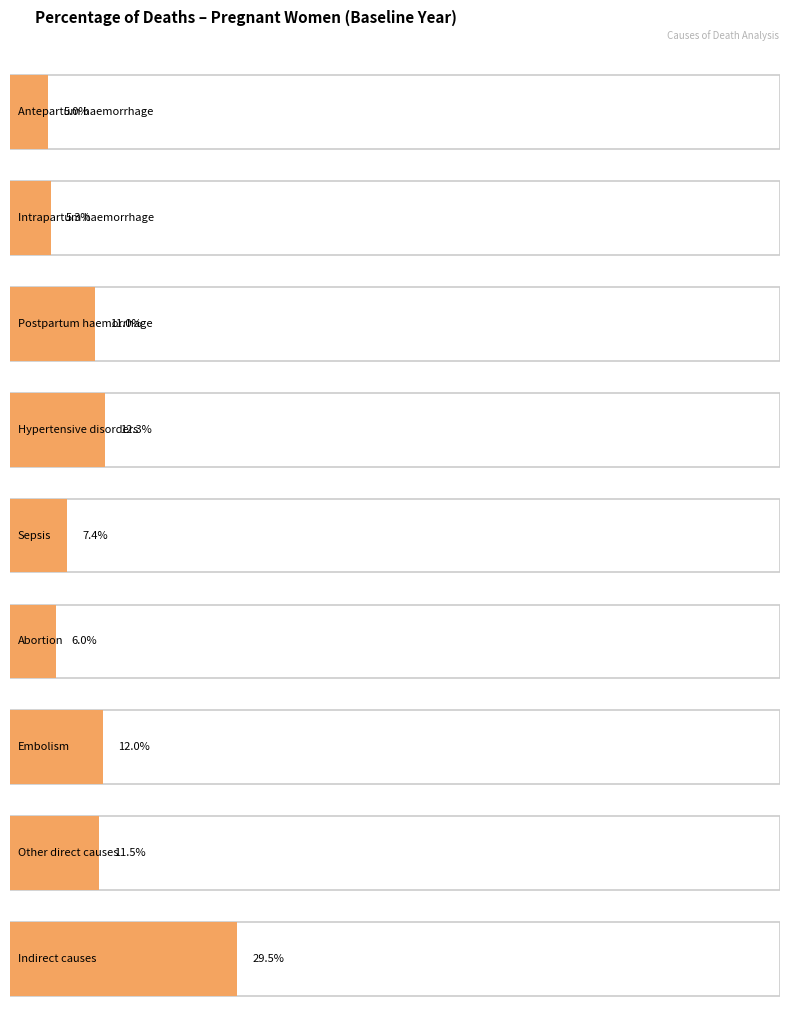

The value at Postpartum haemorrhage is 0.1. True or false?

False